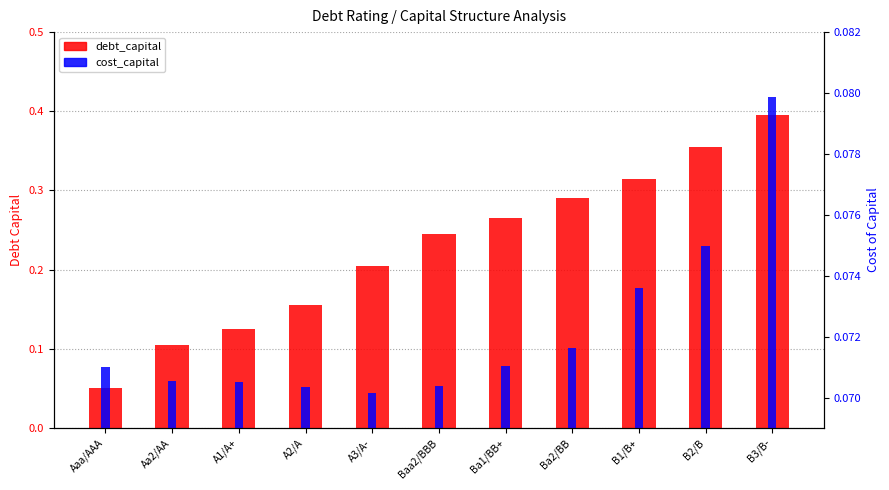

Rank the series by their average value, from lowest to highest.

cost_capital, debt_capital